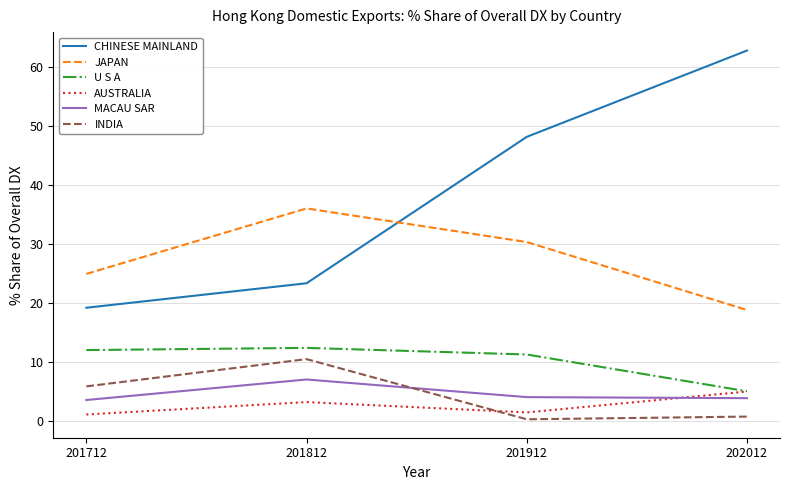

What is the average value of the U S A series?

10.2